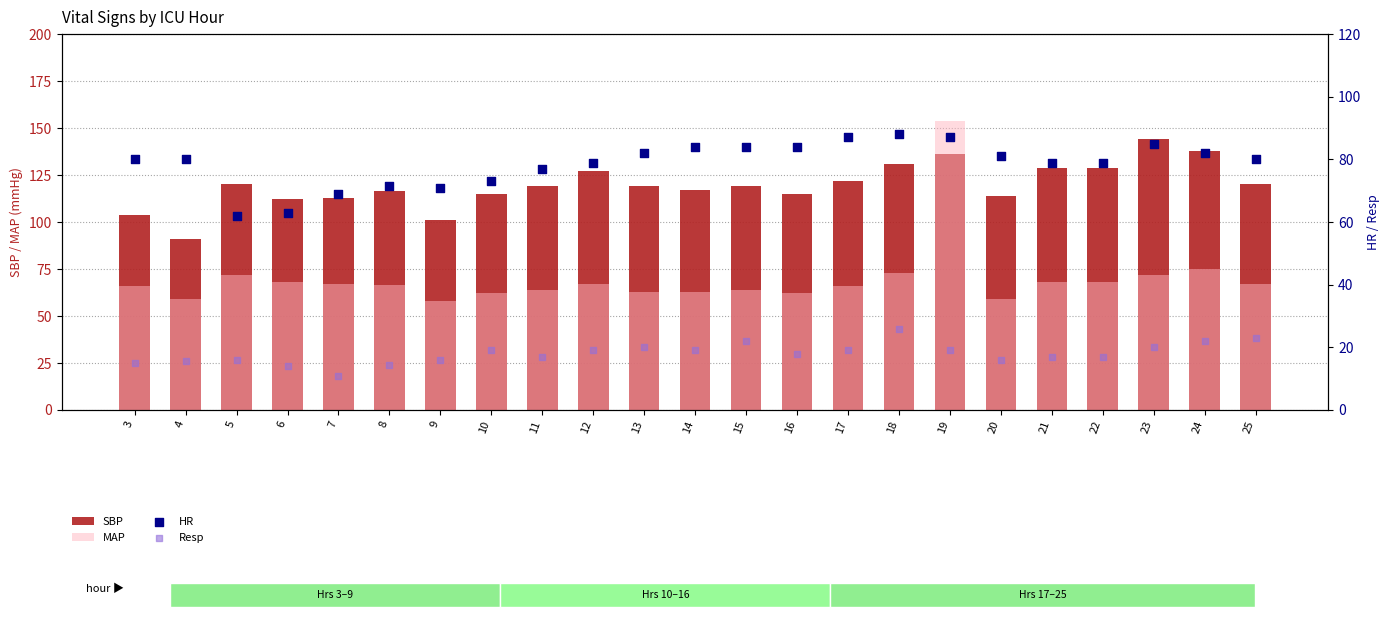

What are all the series names shown in the legend?

SBP, MAP, HR, Resp